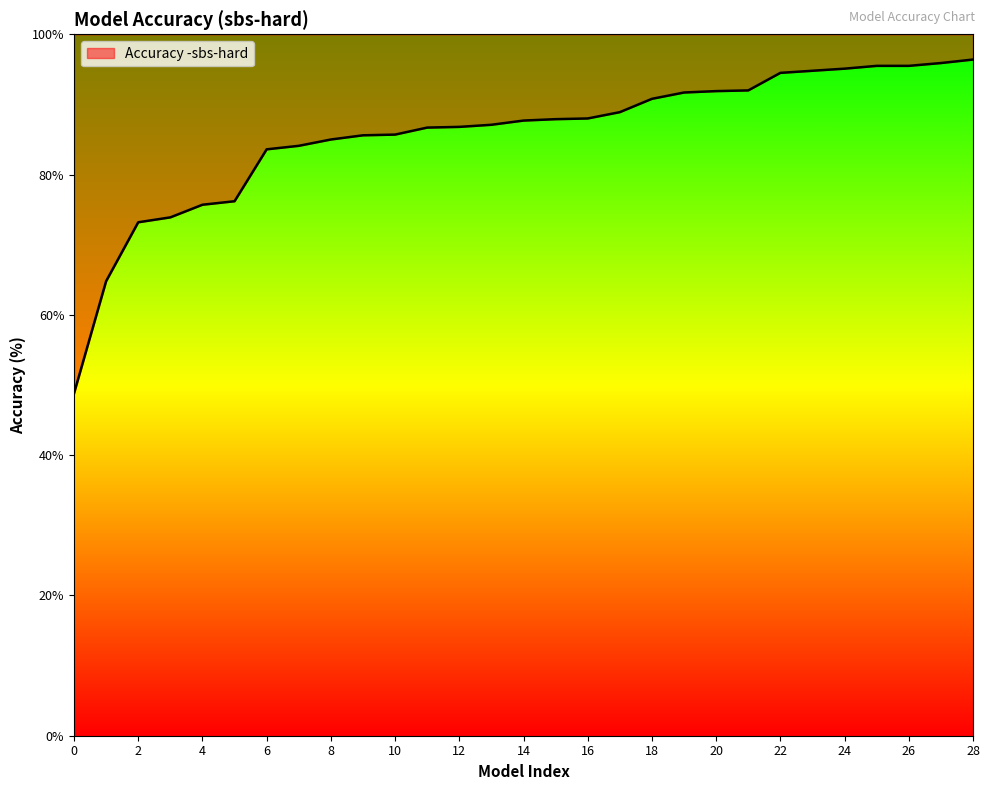

The value at Qwen2.5-Math-1.5B-Instruct is 138.0. True or false?

False